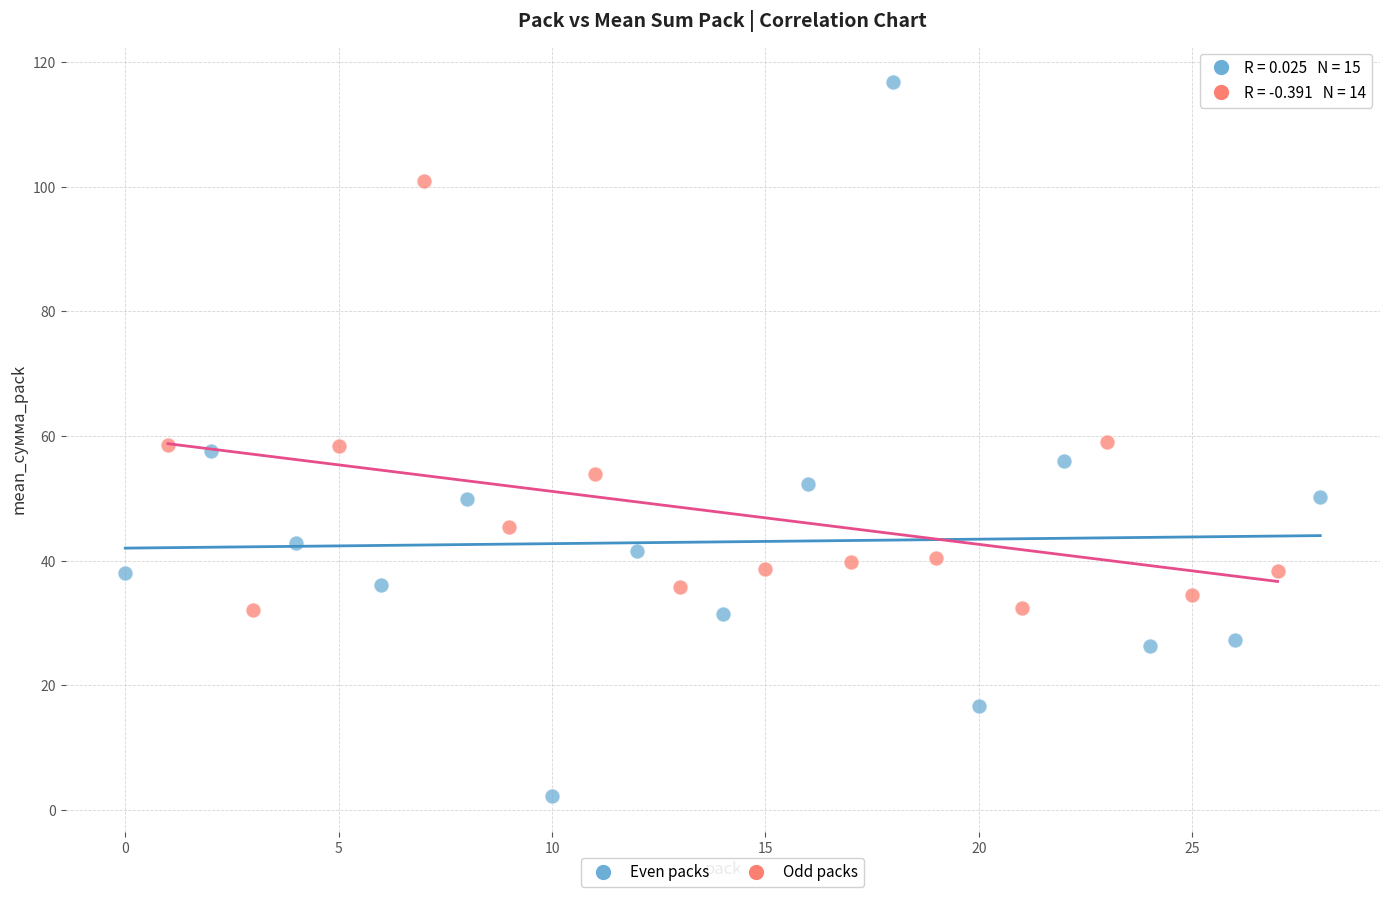

Which series contains the highest Y value?

Even packs